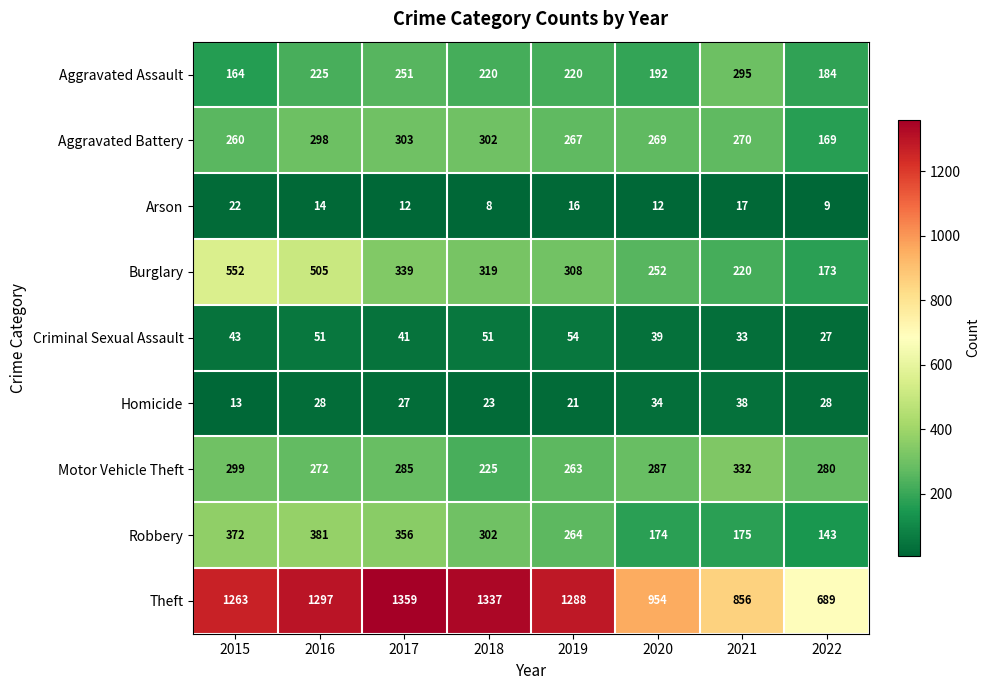

At which label does Criminal Sexual Assault reach its minimum?

2022